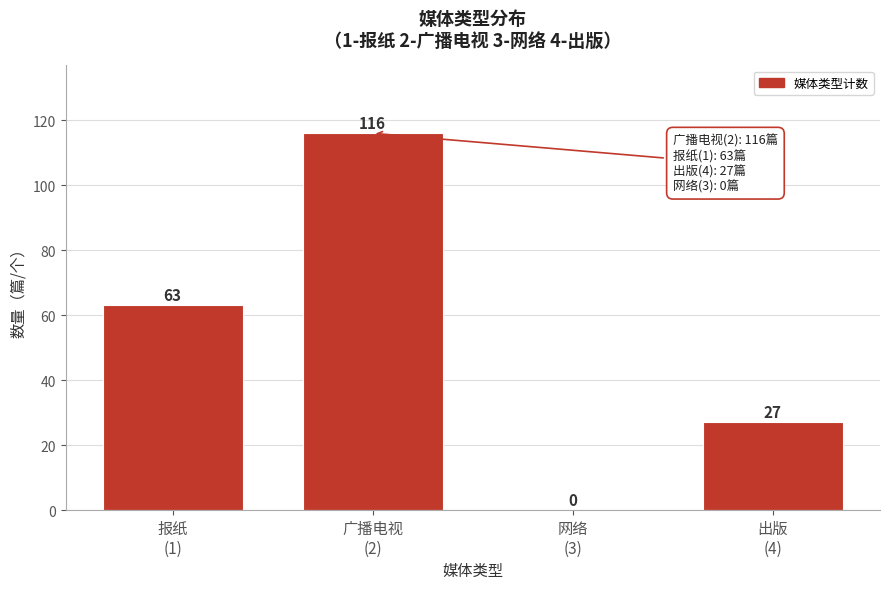

What is the maximum value shown in the chart?

116